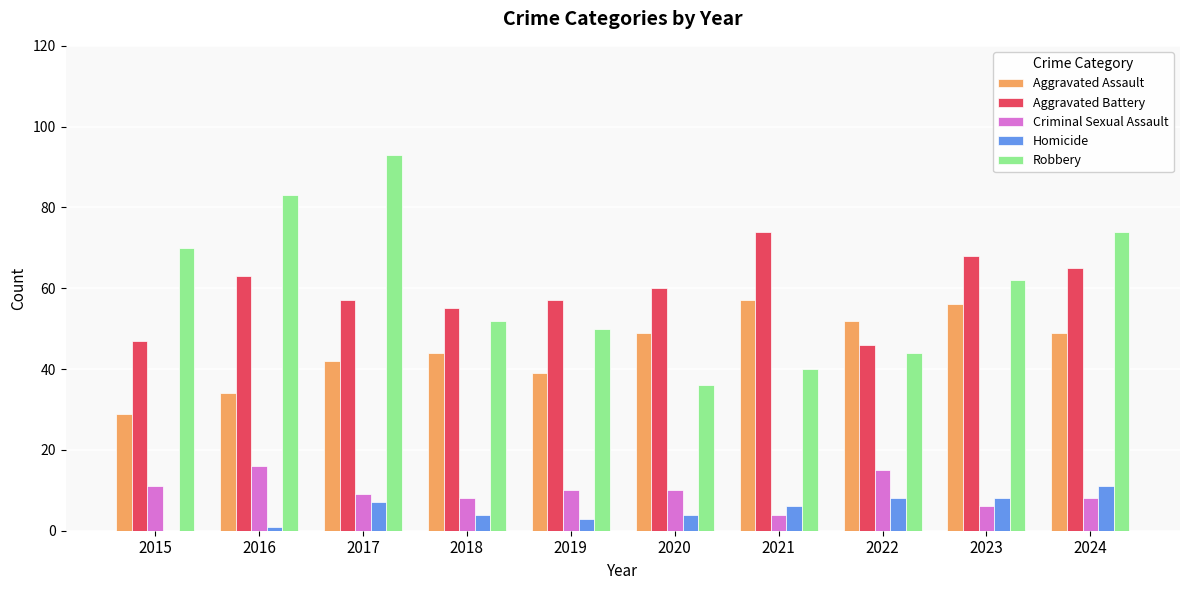

Are the bars grouped side by side (vs. stacked)?

Yes